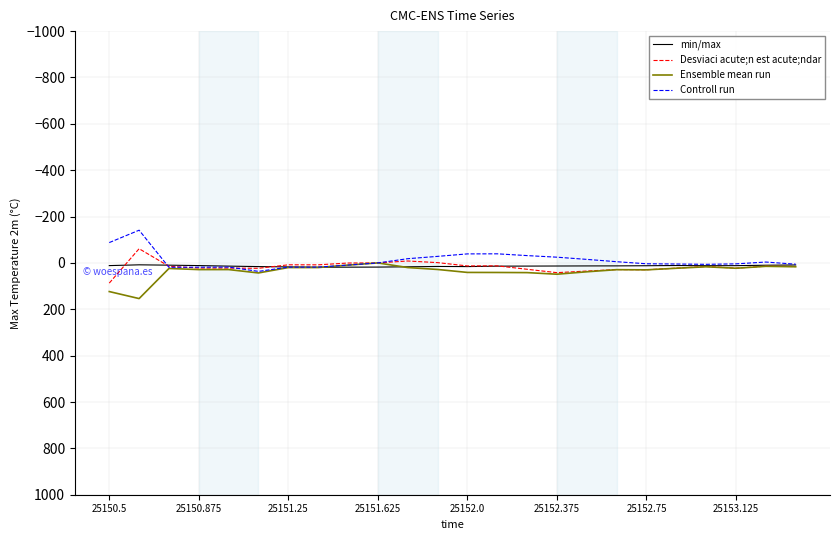

What is the smallest value displayed?

-141.1